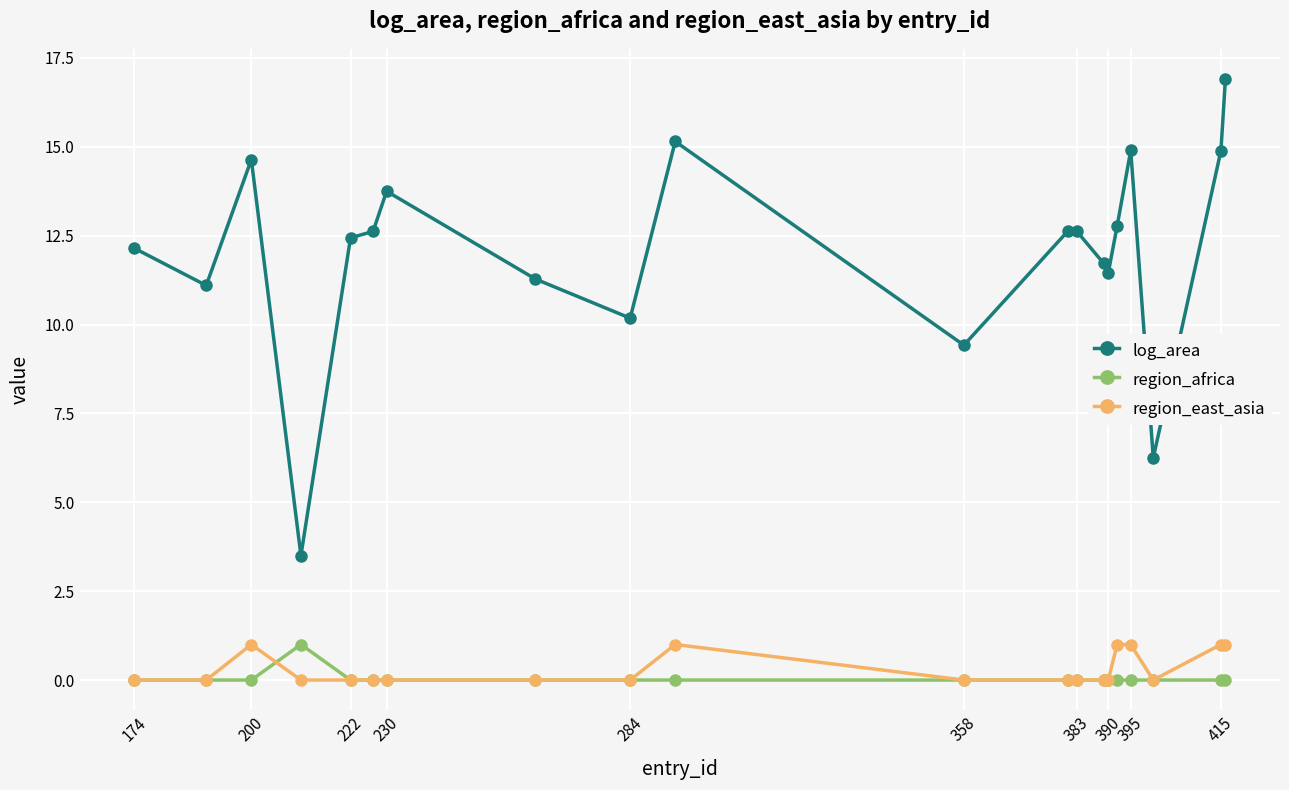

What is the maximum value for log_area?

16.9